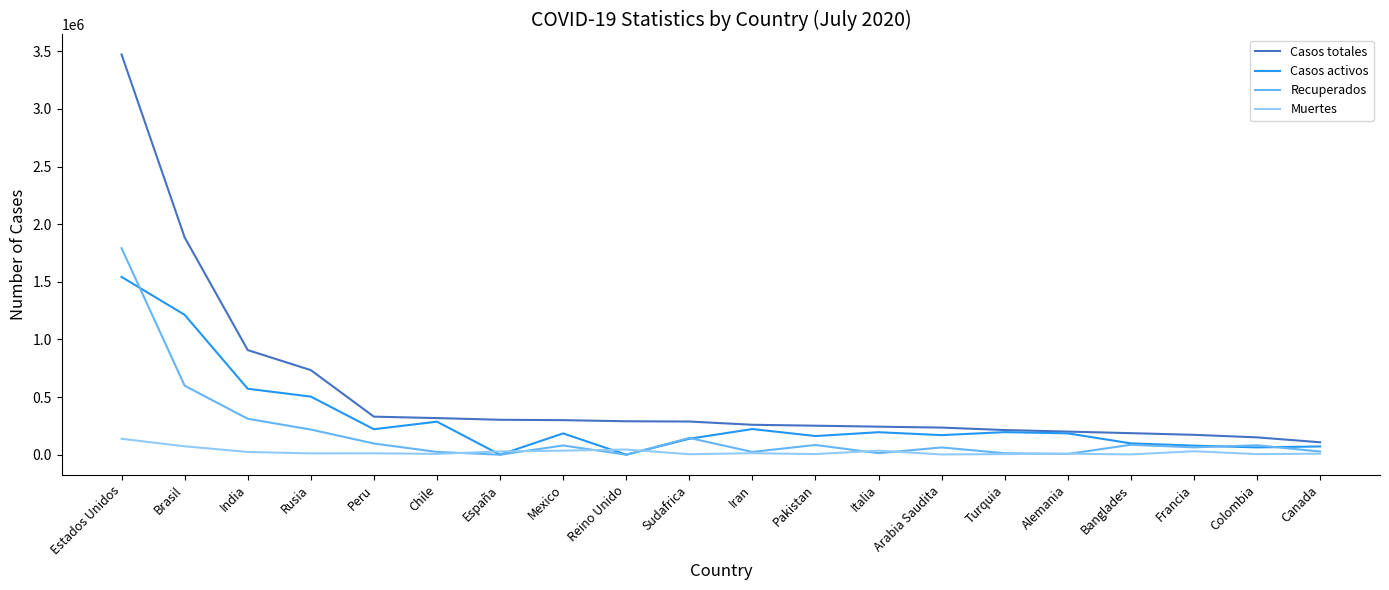

What is the difference between the maximum and minimum values in the Muertes series?

135892